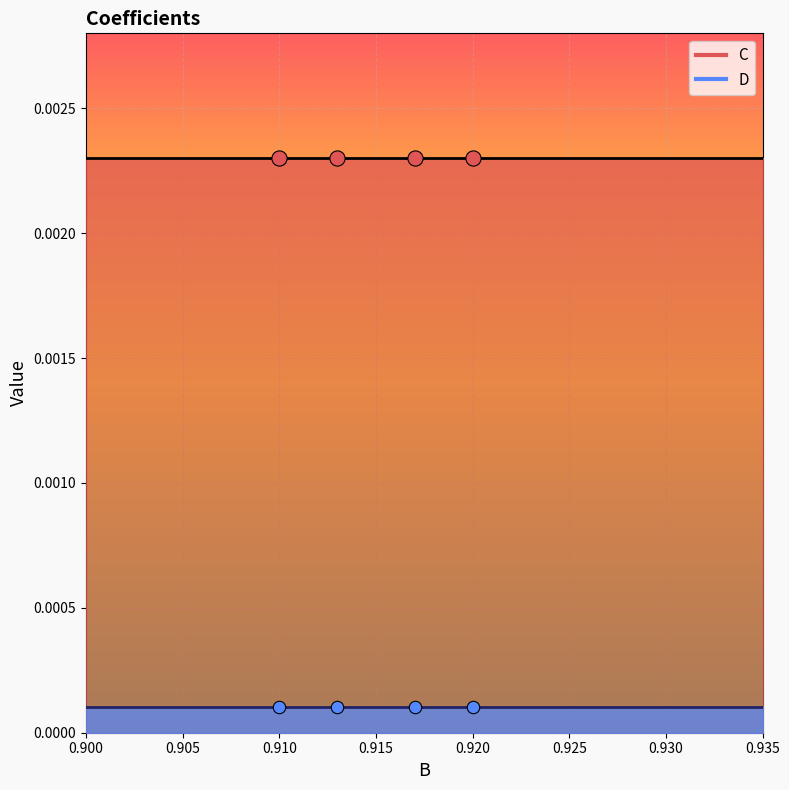

What are all the series names shown in the legend?

C, D